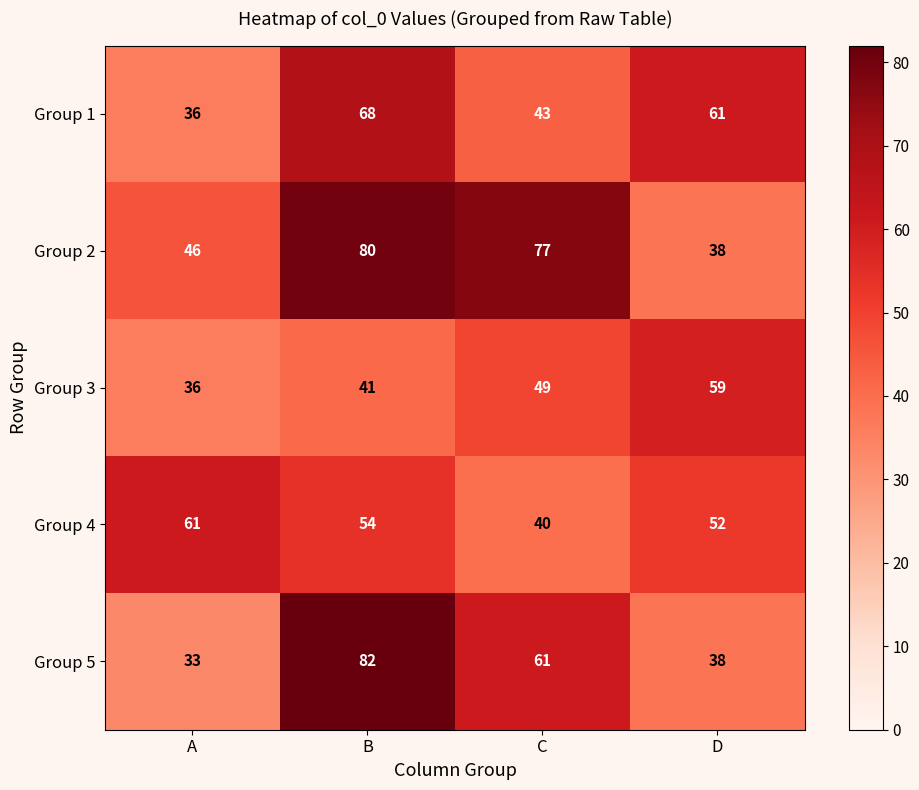

At which label is Group 5 closest to 57?

C